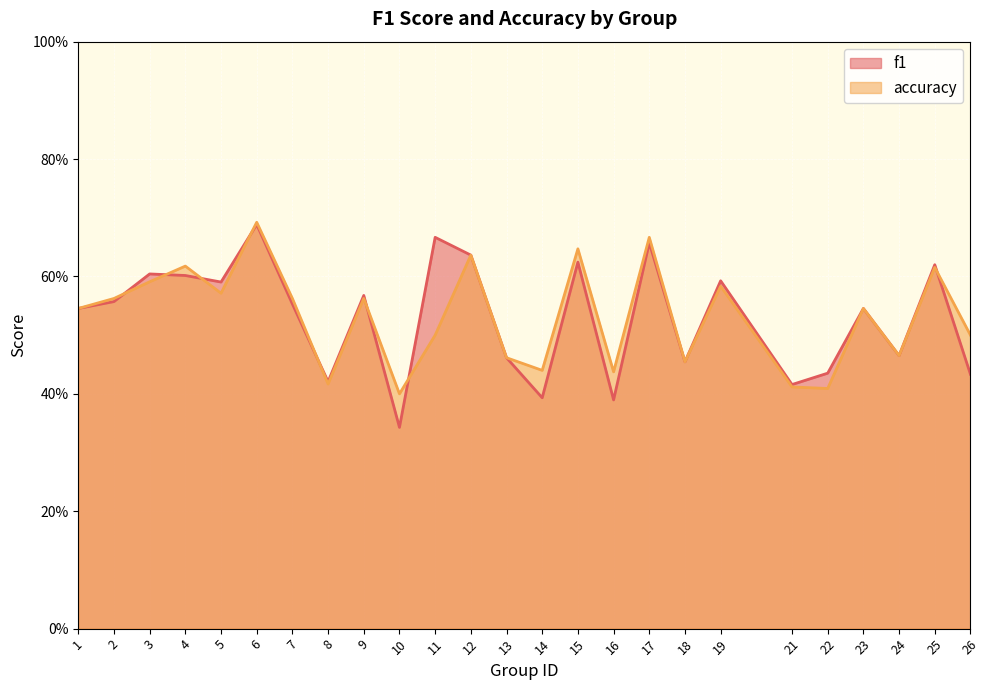

At how many categories does at least one series exceed 0?

25